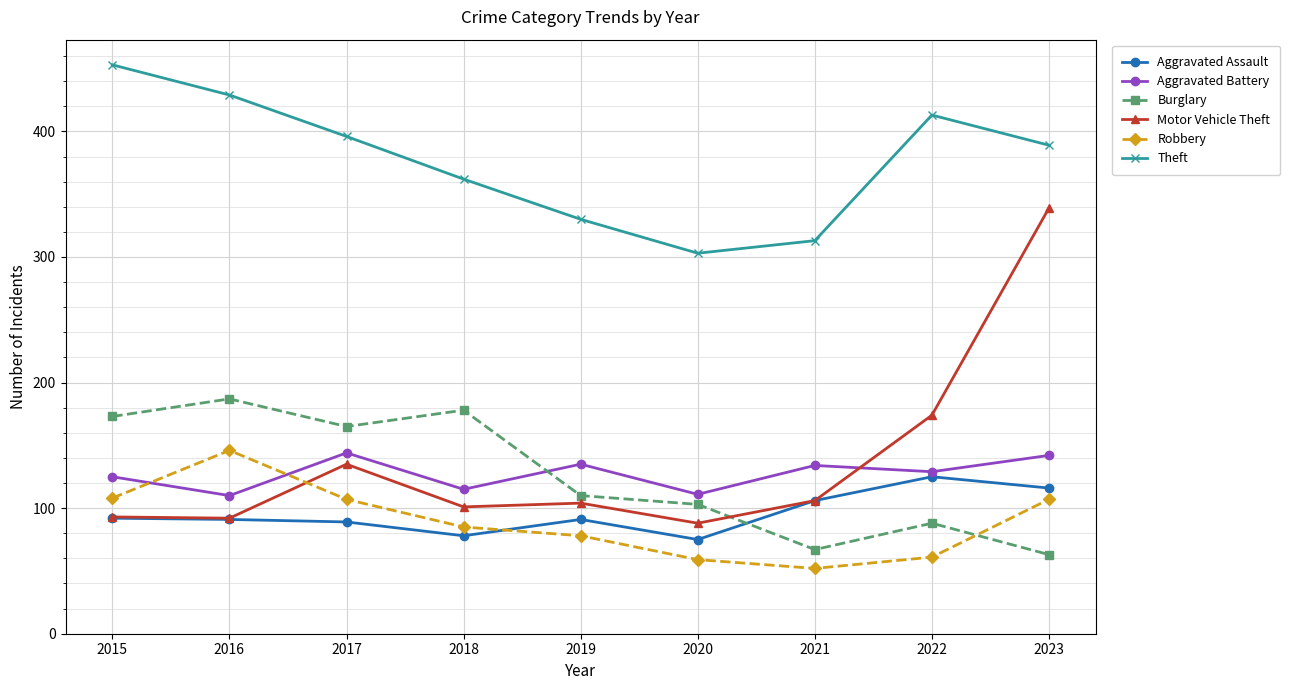

At how many categories does at least one series exceed 297?

9